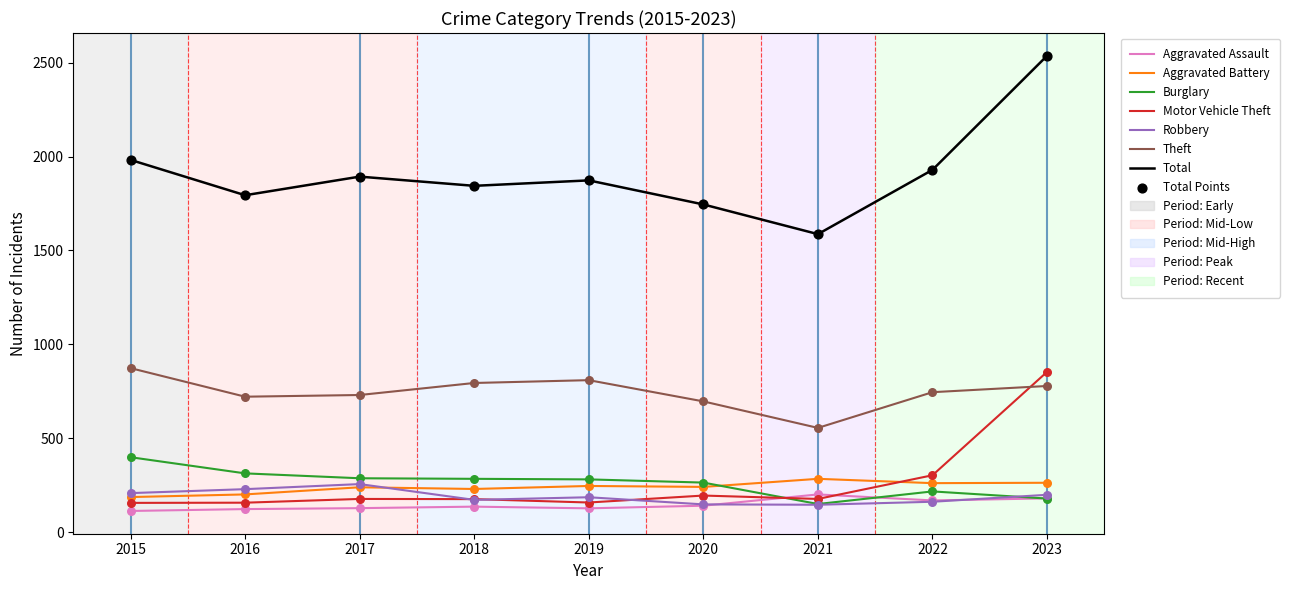

What is the total value across all series at 2021?

3106